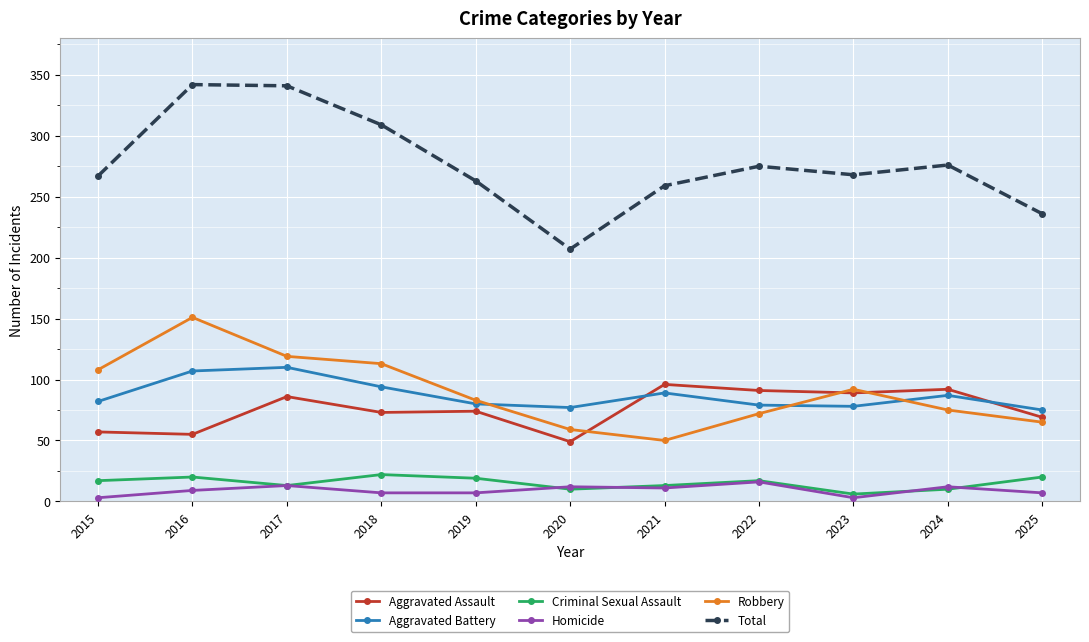

Is the value of Criminal Sexual Assault at 2020 greater than the value of Total at 2019?

No